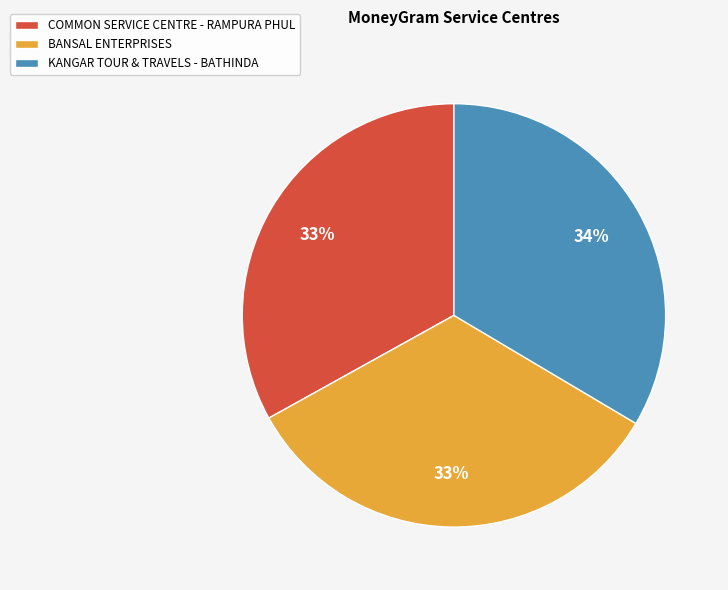

Combined, do COMMON SERVICE CENTRE - RAMPURA PHUL and KANGAR TOUR & TRAVELS - BATHINDA account for over 50%?

Yes